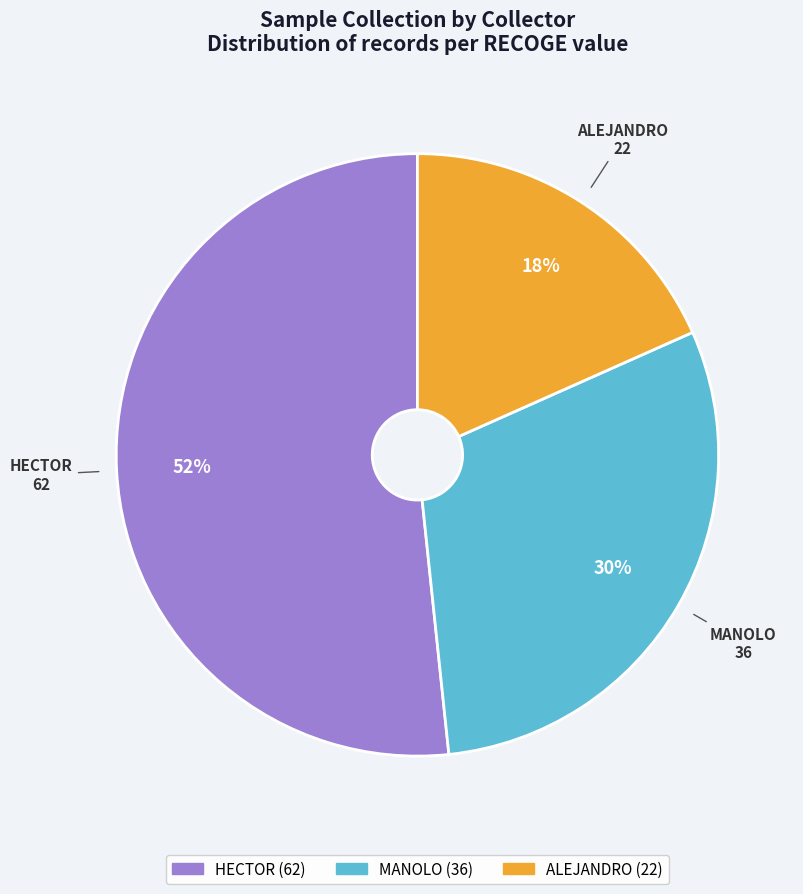

Is MANOLO the majority of the pie?

No